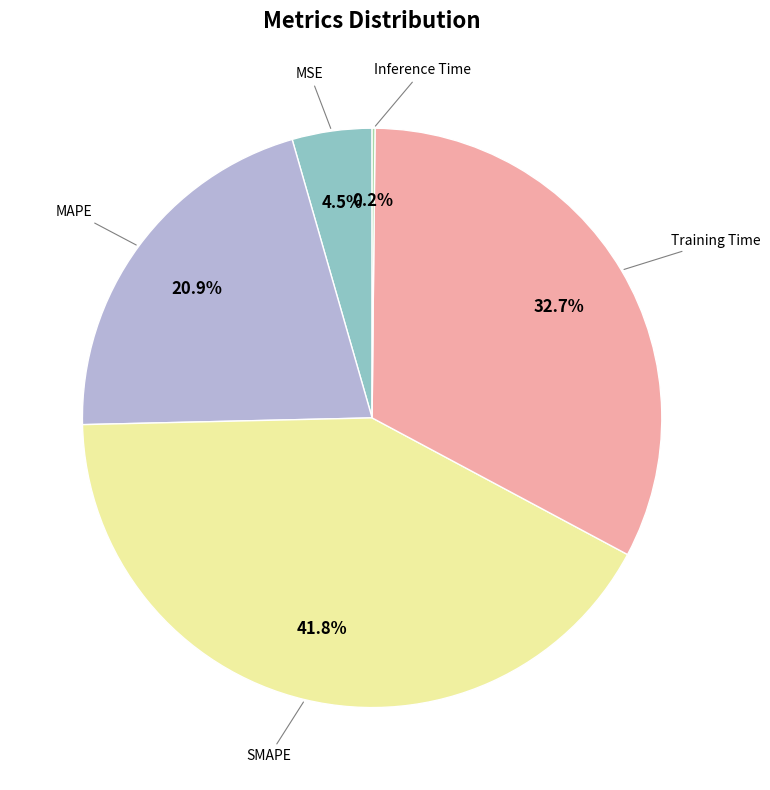

Is there any slice that represents more than half of the pie?

No